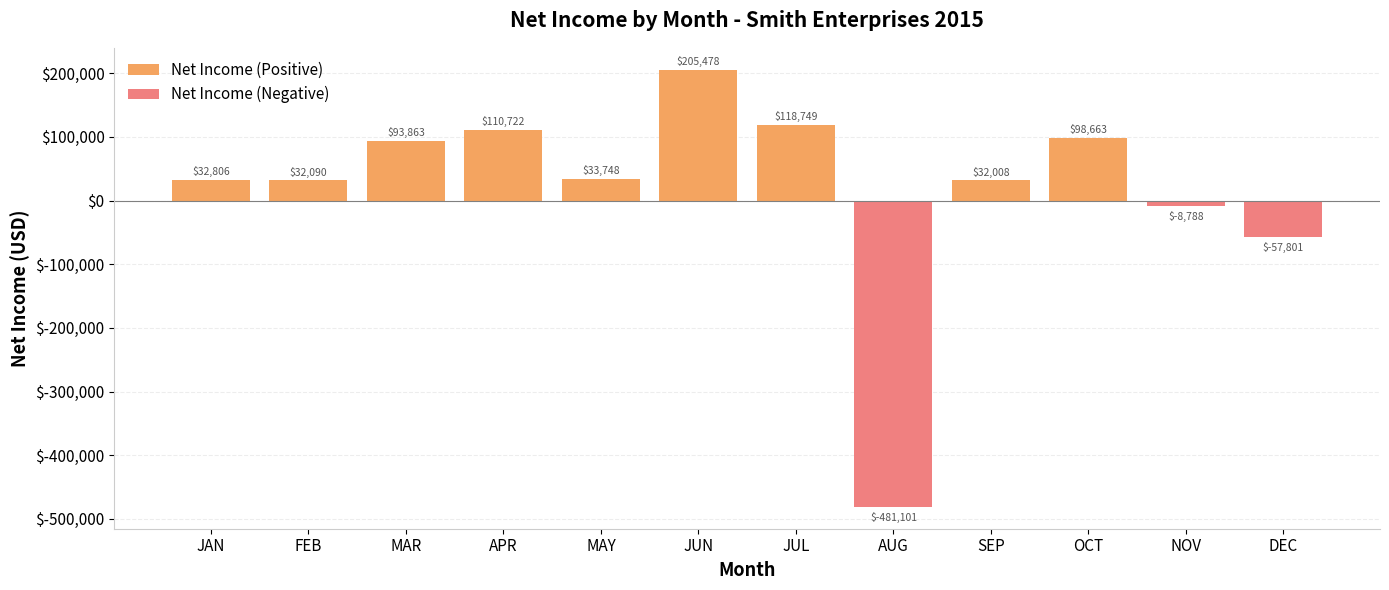

At which category is the sum across all series the highest?

JUN